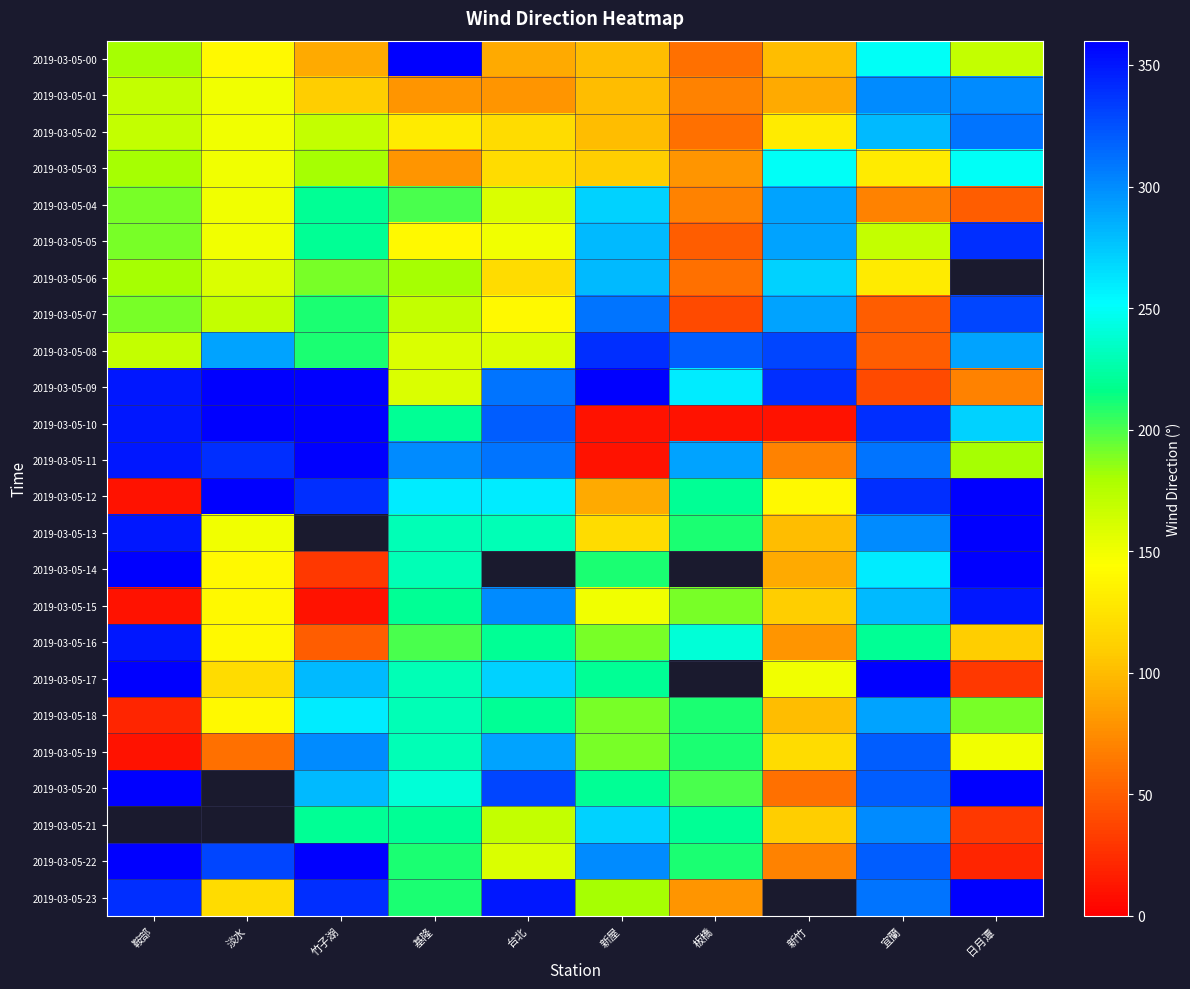

What is the spread (max minus min) of values at 基隆?

280.0